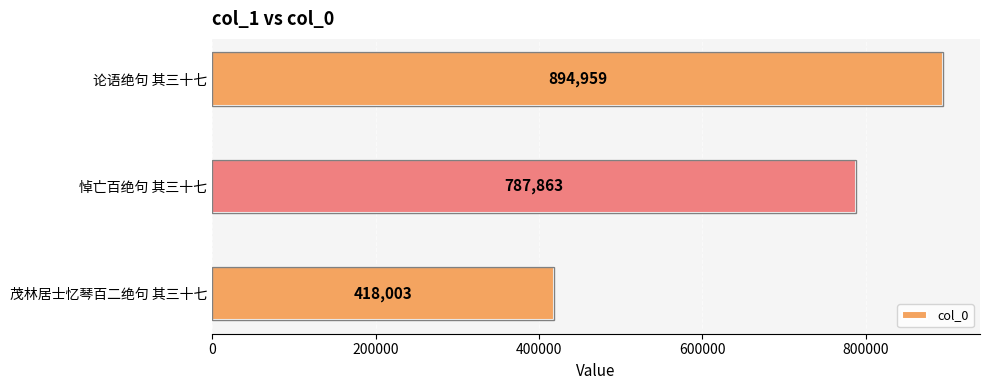

What is the average value?

700275